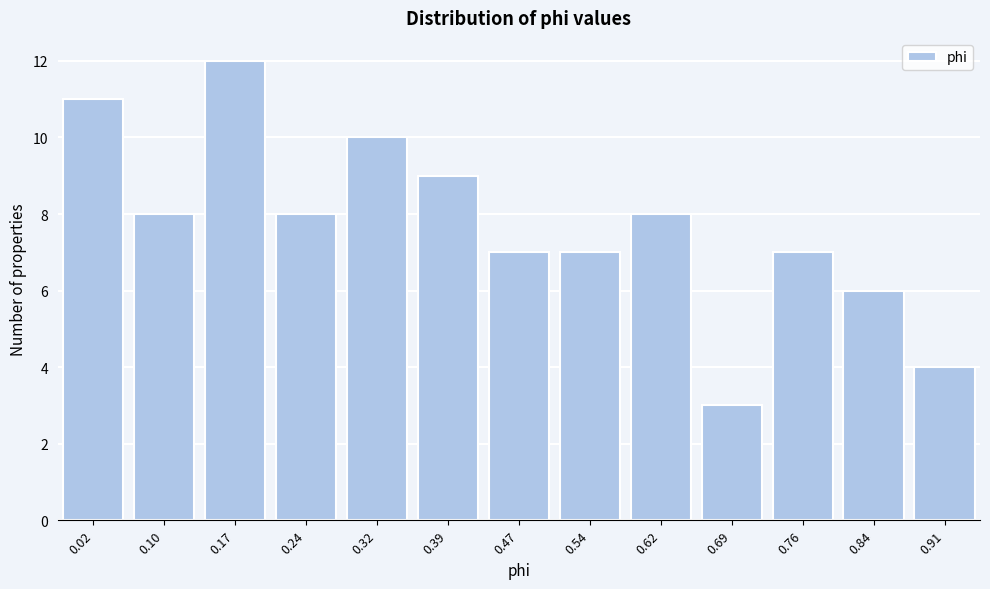

Reading left to right, extract all data points from this chart.

0.02=11	0.10=8	0.17=12	0.24=8	0.32=10	0.39=9	0.47=7	0.54=7	0.62=8	0.69=3	0.76=7	0.84=6	0.91=4